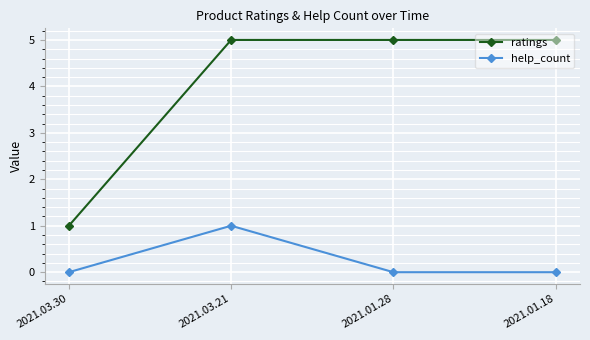

Which series has the widest spread of values?

ratings